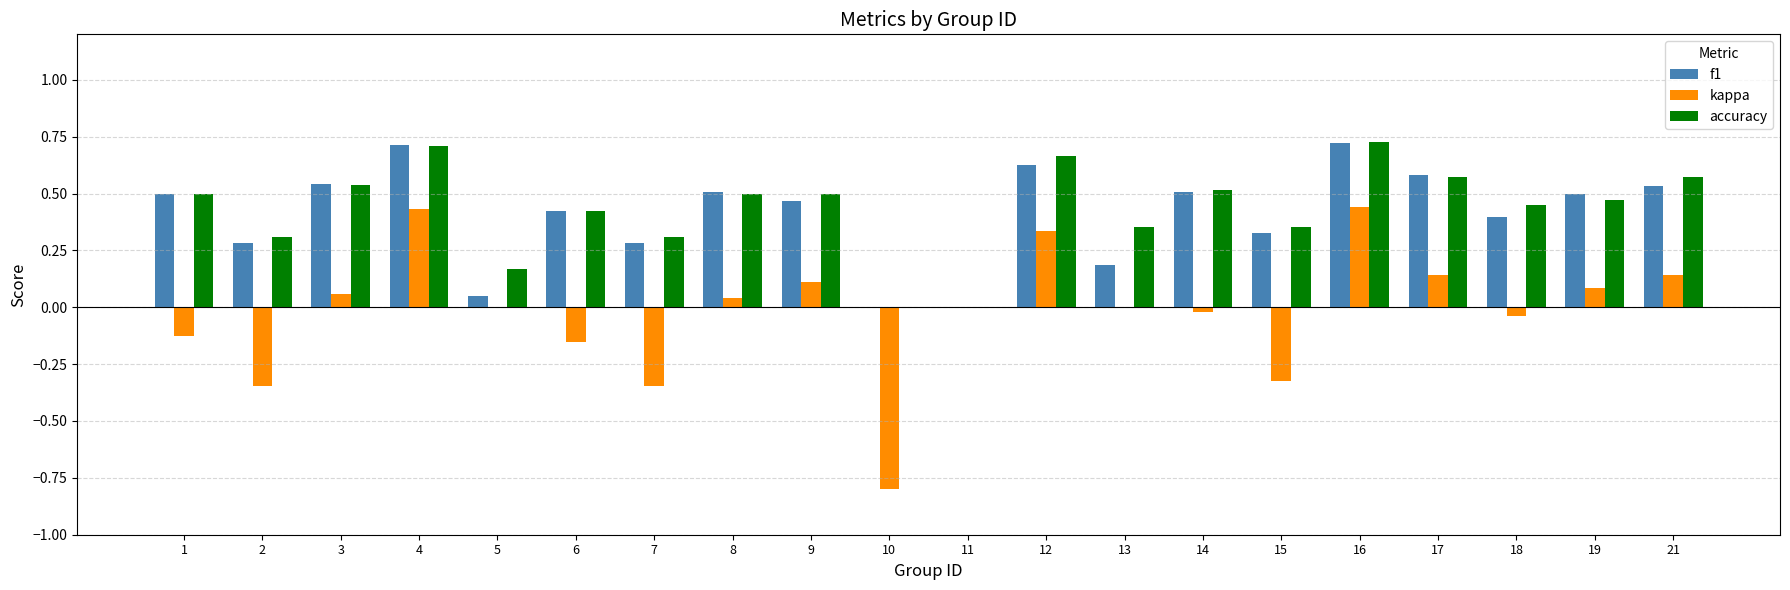

What is the sum of all accuracy values?

8.6